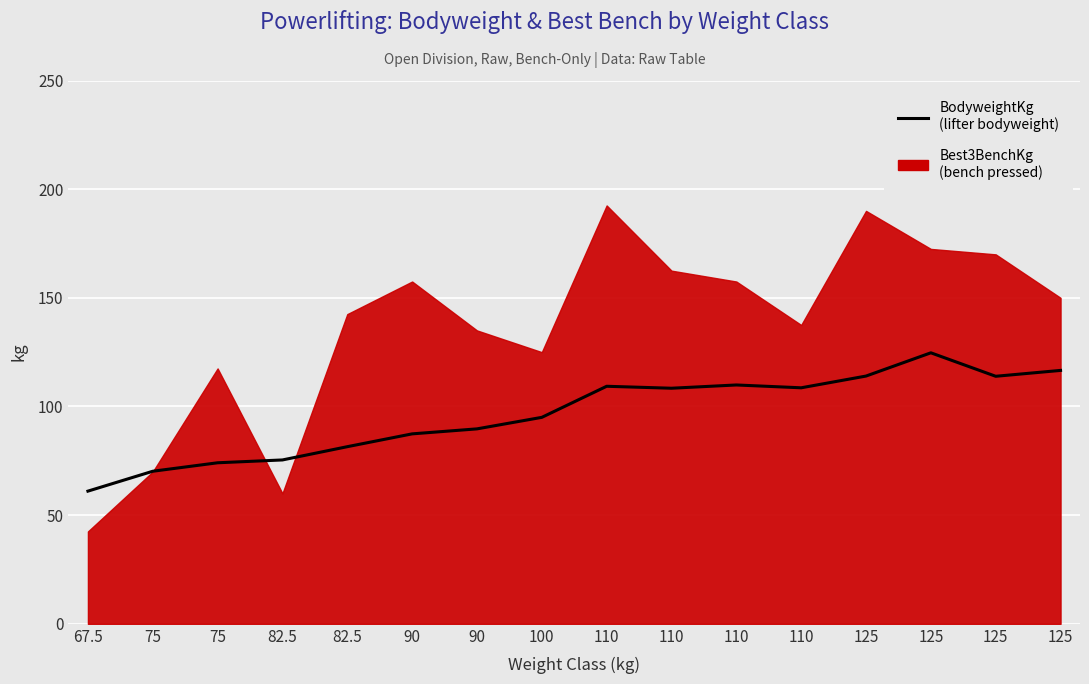

How many points are higher than both their immediate neighbors (excluding endpoints)?

3